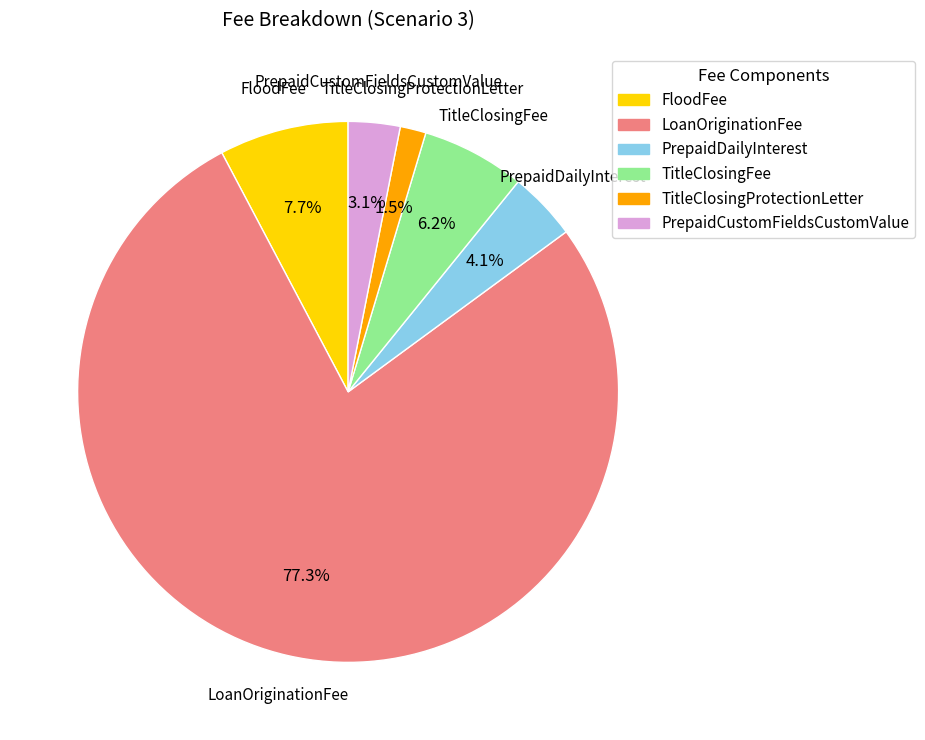

Which slice is the largest?

LoanOriginationFee